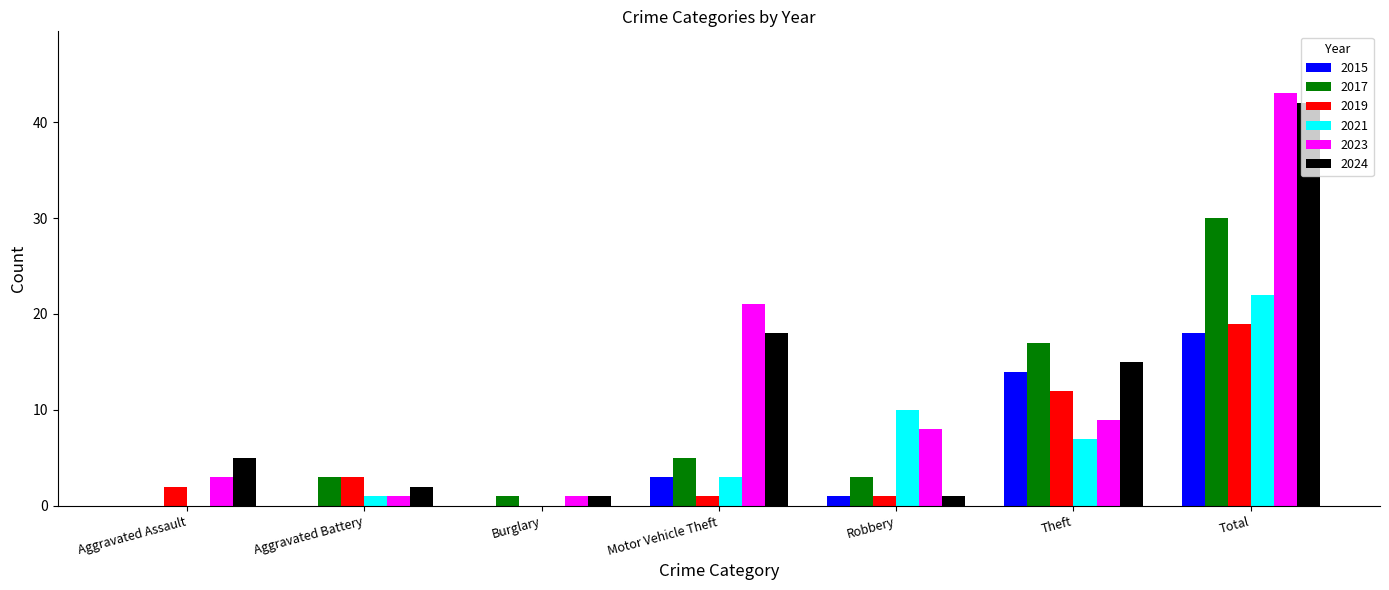

Which category has the highest value in the 2017 series?

Total